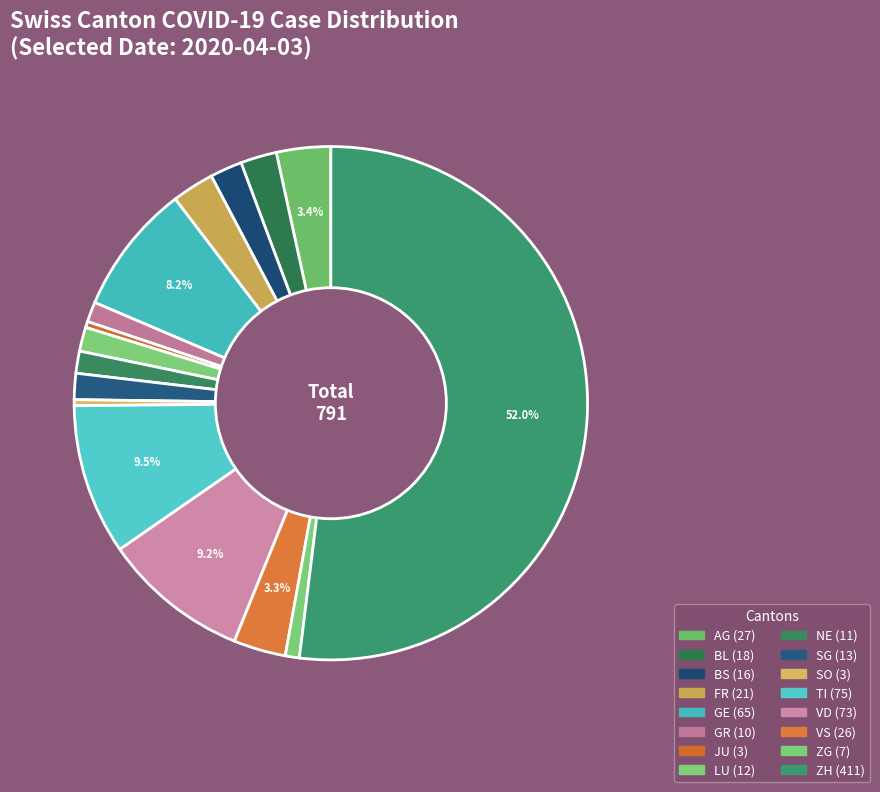

What percentage is NOT represented by JU?

99.6%